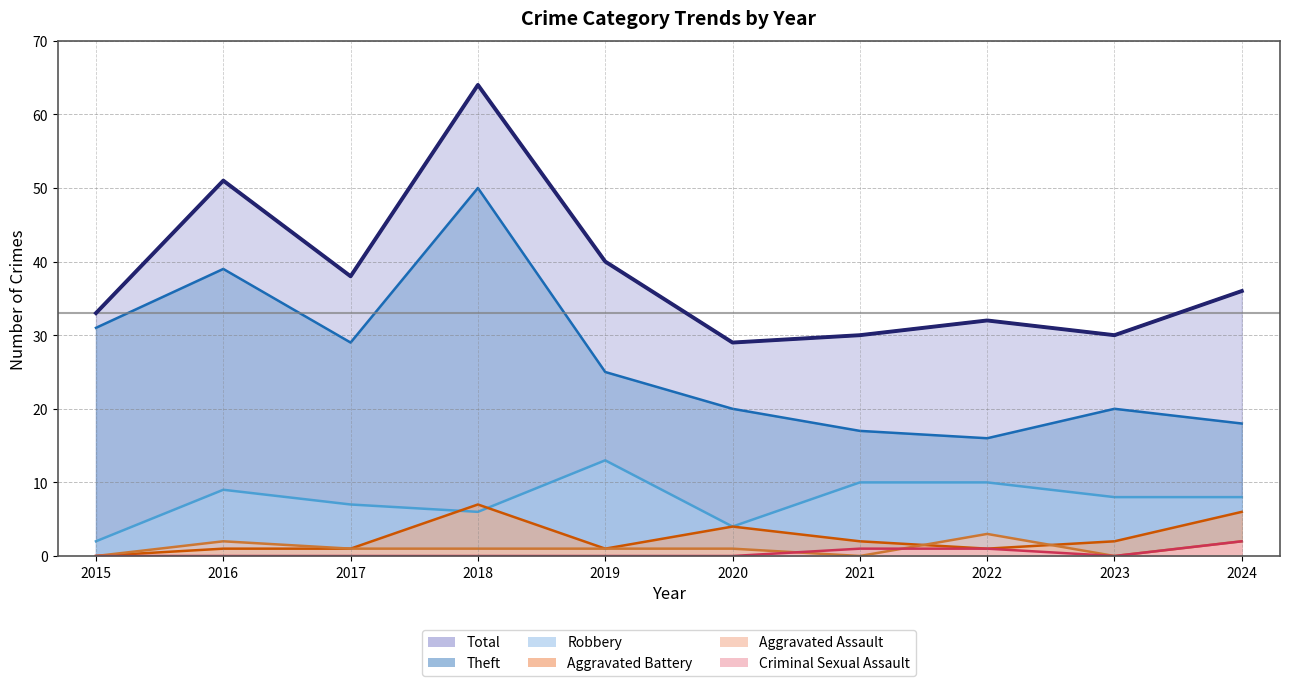

Which label corresponds to the smallest value in the chart?

2015